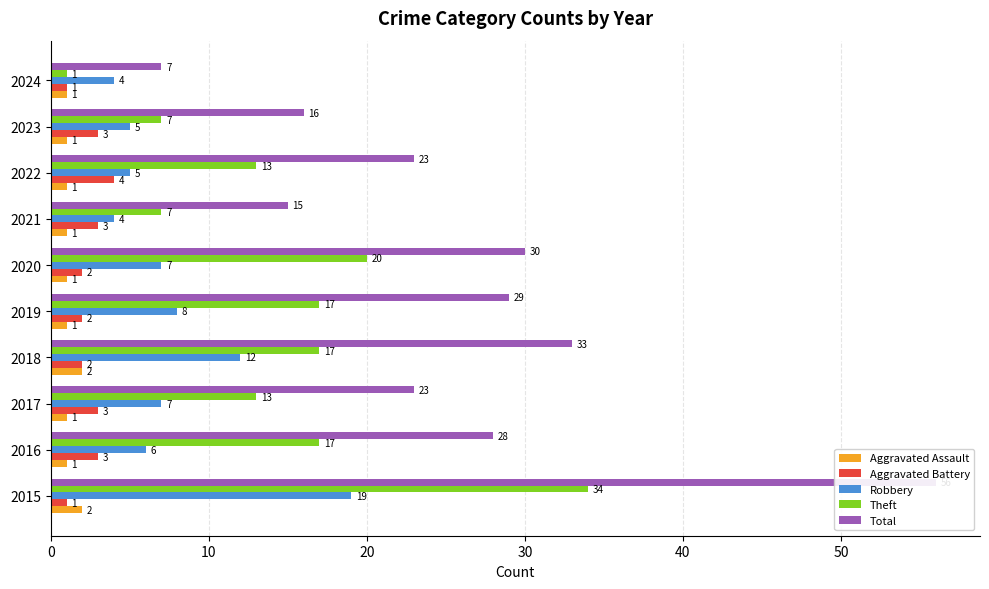

What is the label of the 8th bar from the right?

20